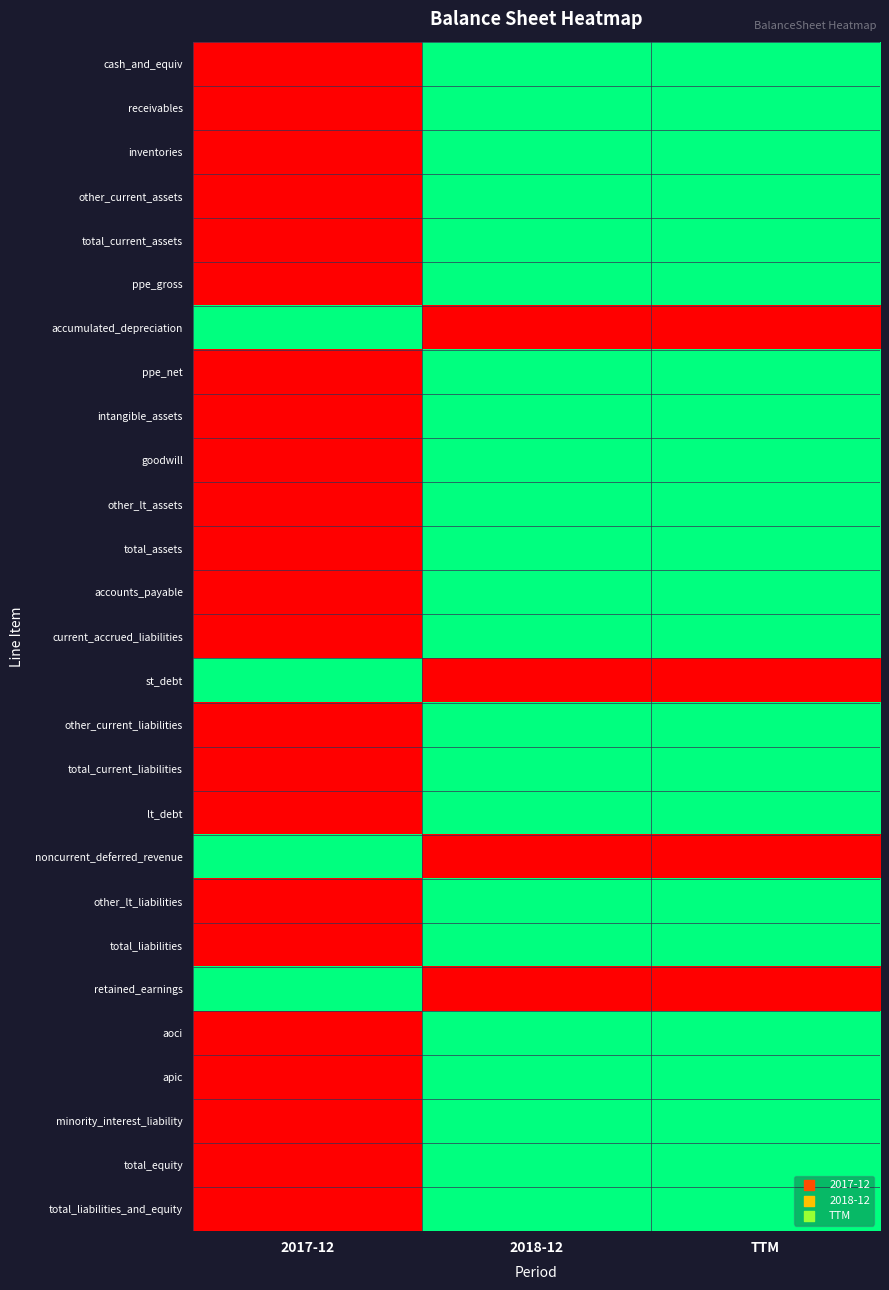

How many distinct data groups are displayed?

27